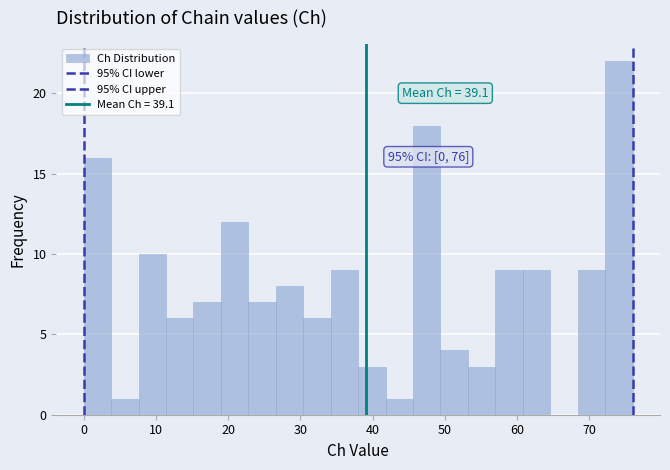

Read against the x-axis, roughly where is the centre of the tallest bar?

74